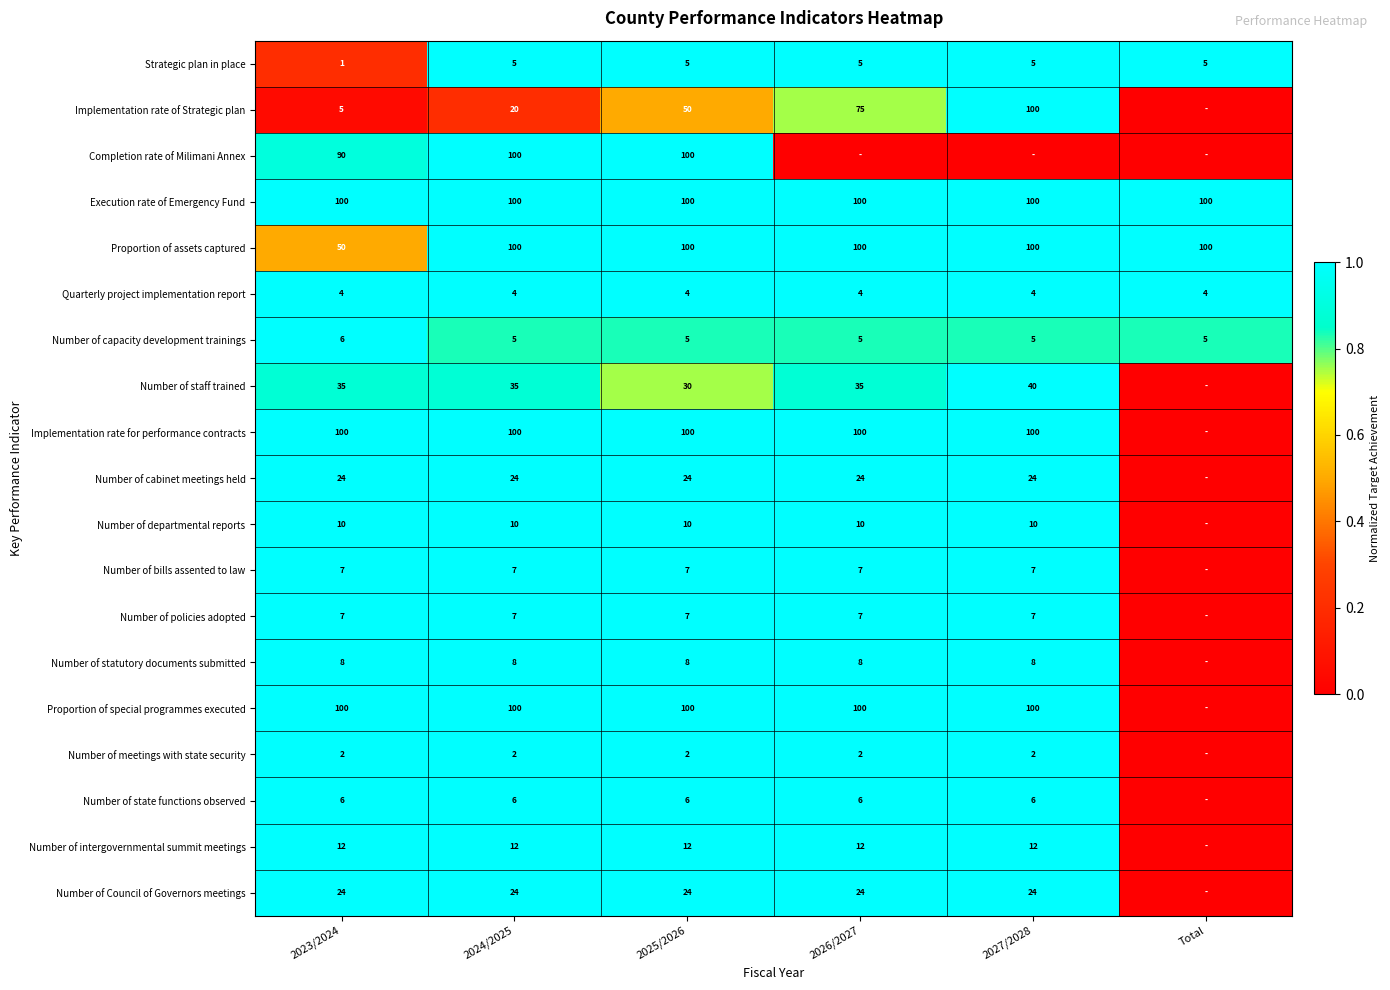

Is it true that Number of departmental reports equals 4 at 2023/2024?

False